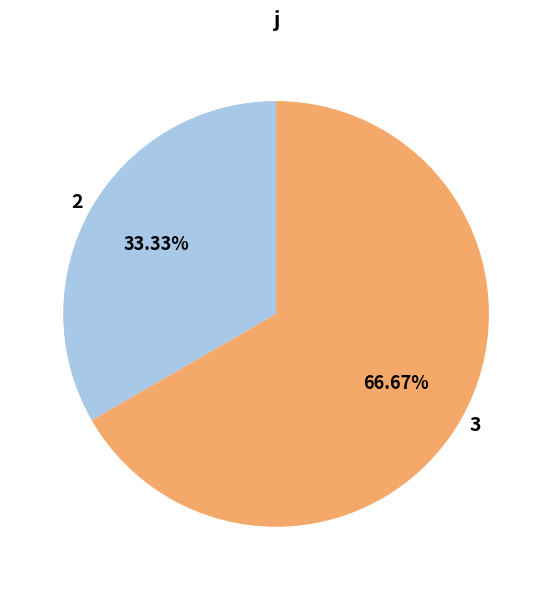

Is there a majority slice in this chart?

Yes